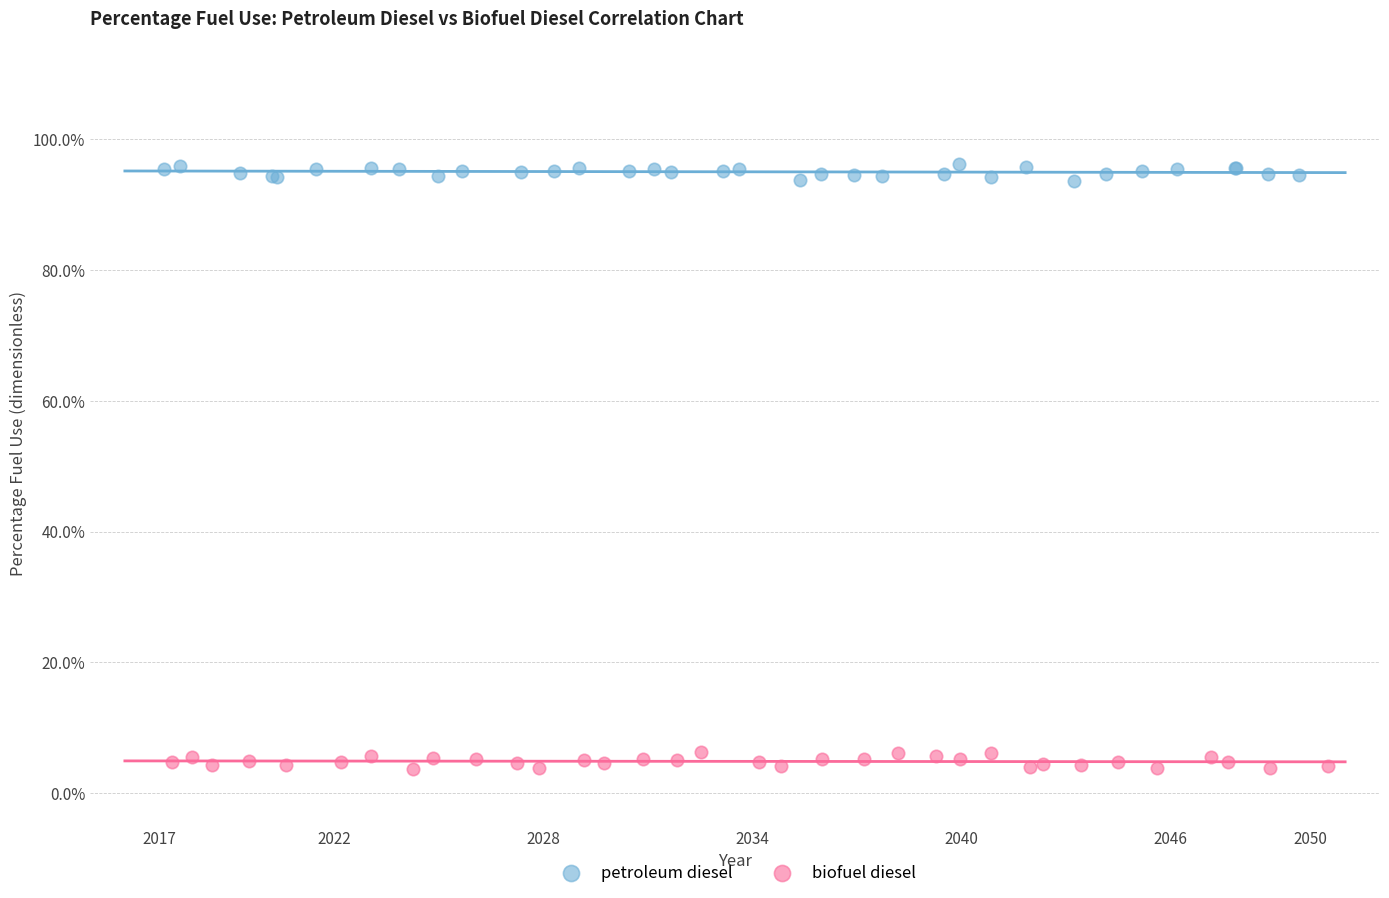

What are all the series names shown in the legend?

petroleum diesel, biofuel diesel